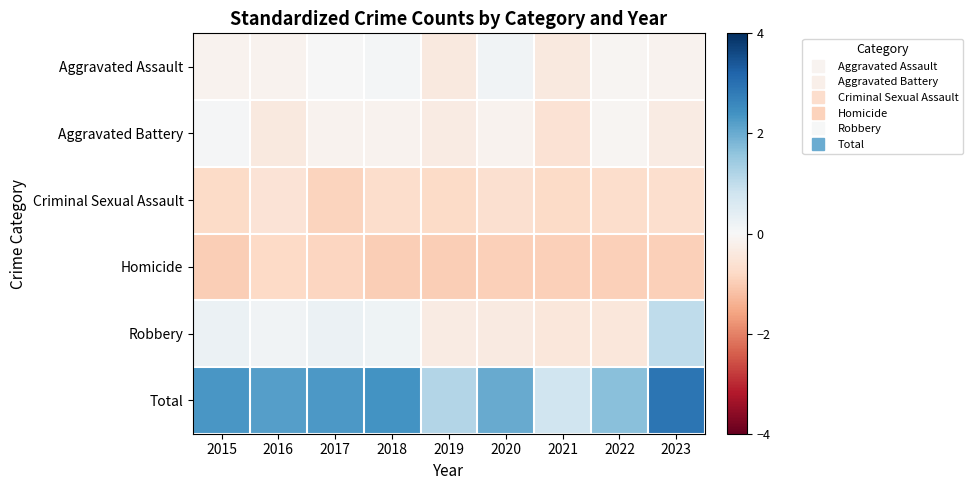

What is the spread (max minus min) of values at 2016?

3.0